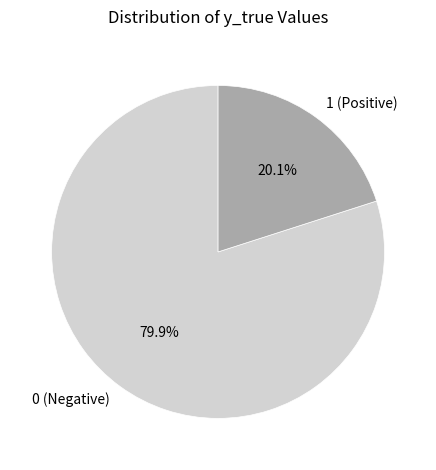

Is 1 the majority of the pie?

No